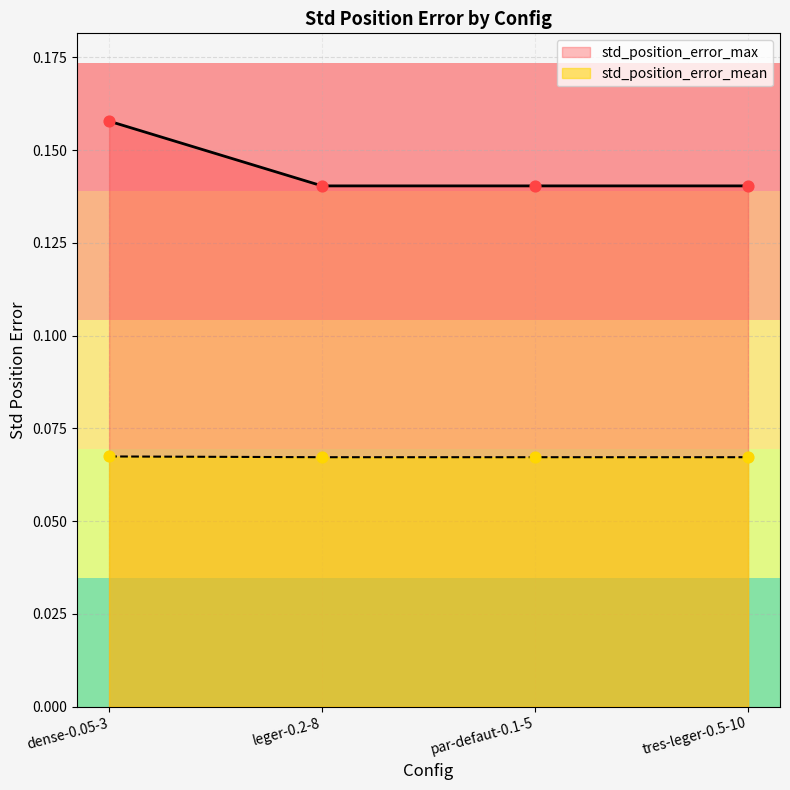

Which series has the largest total across all categories?

std_position_error_max